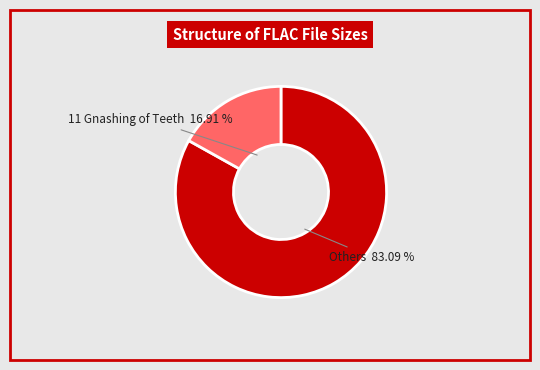

Is there a majority slice in this chart?

Yes